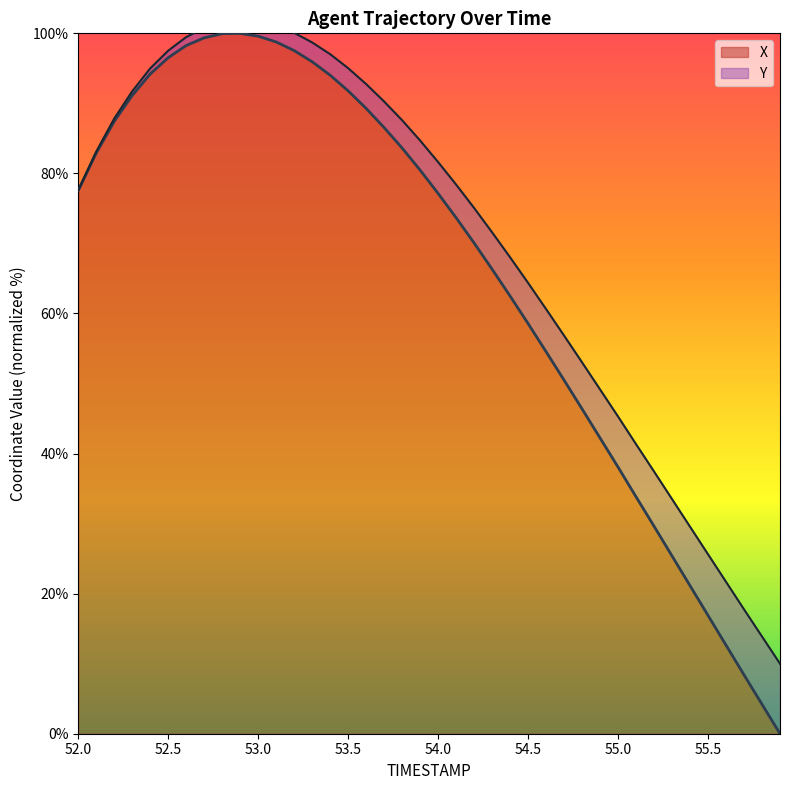

Where is the data nearest to the value 50?

54.7